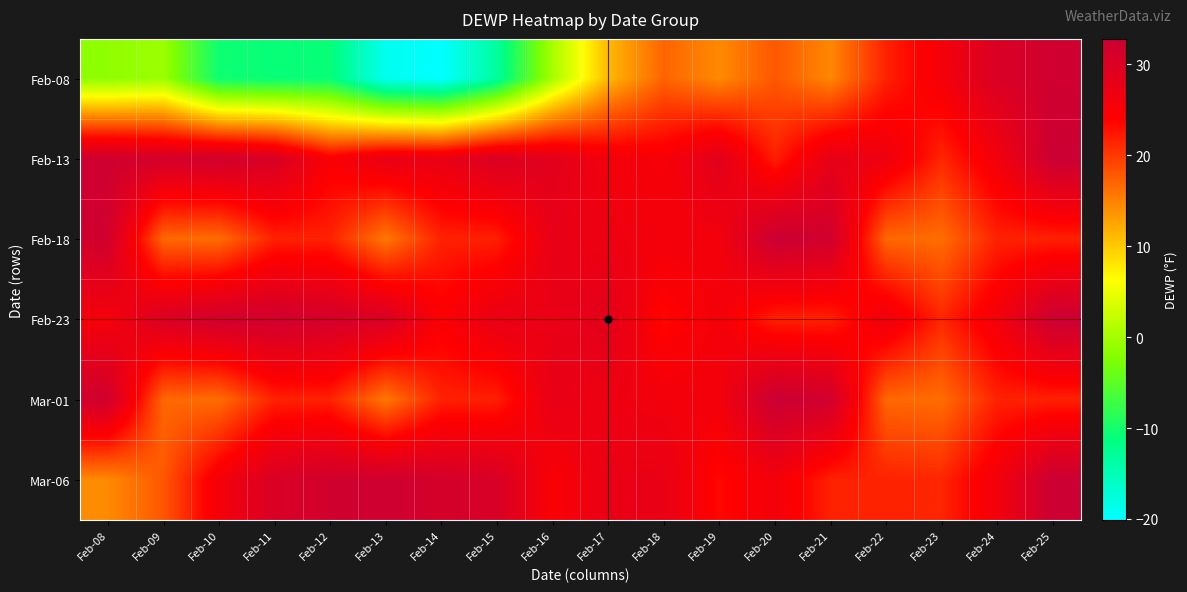

At Feb-18, list the series in order from largest to smallest.

Mar-06, Feb-18, Mar-01, Feb-13, Feb-23, Feb-08